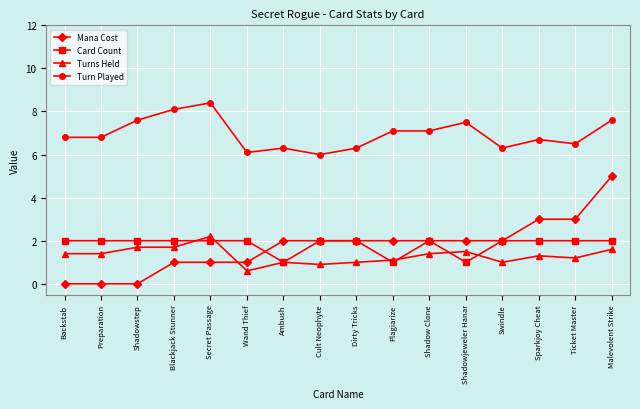

At which category does Turn Played reach its first local peak?

Secret Passage